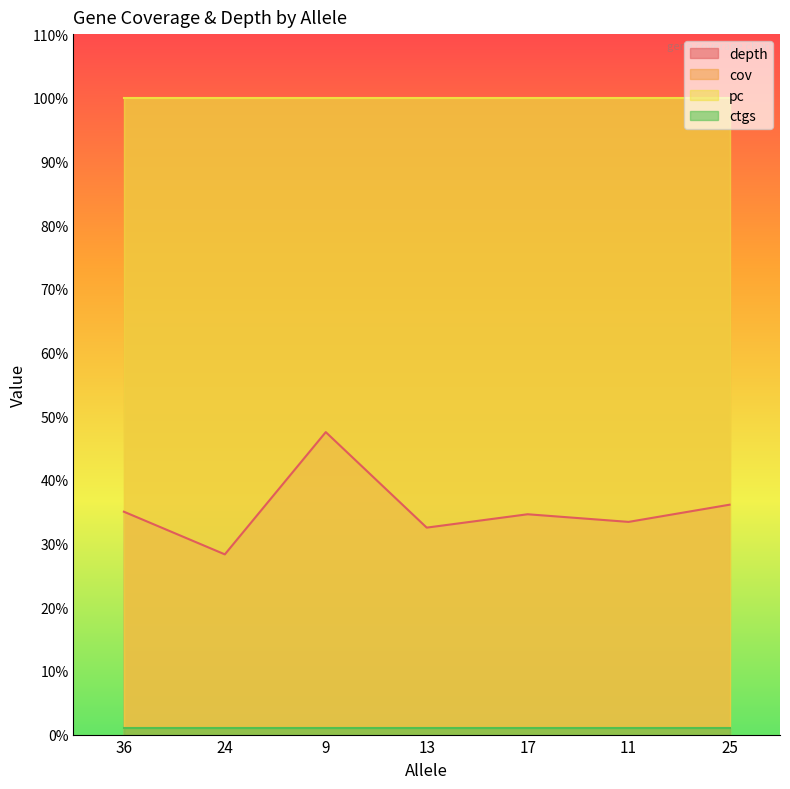

What is the value of the cov point at the 5th from the left?

100.0